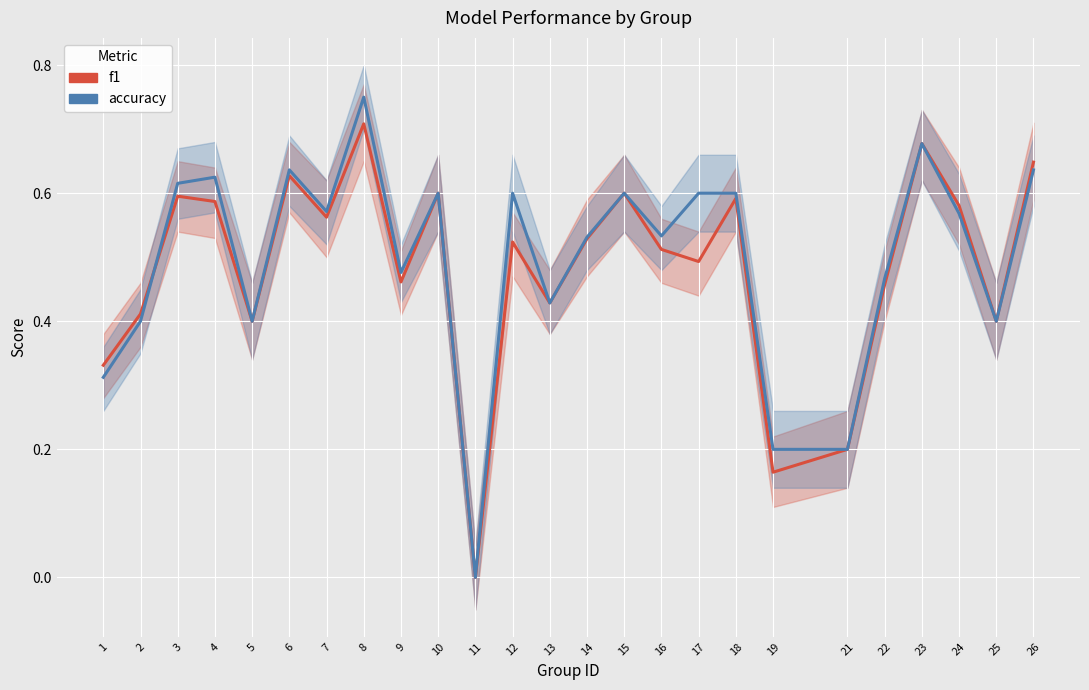

The value of f1 at 11 is -0.3. True or false?

False